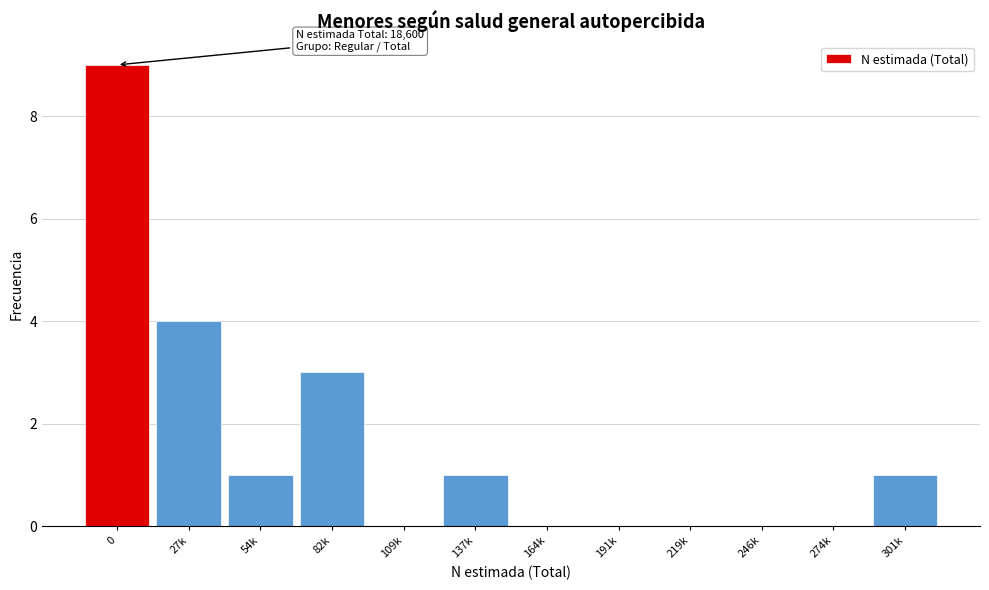

Reading left to right, list all the values displayed in this chart.

0=9	27k=4	54k=1	82k=3	109k=0	137k=1	164k=0	191k=0	219k=0	246k=0	274k=0	301k=1